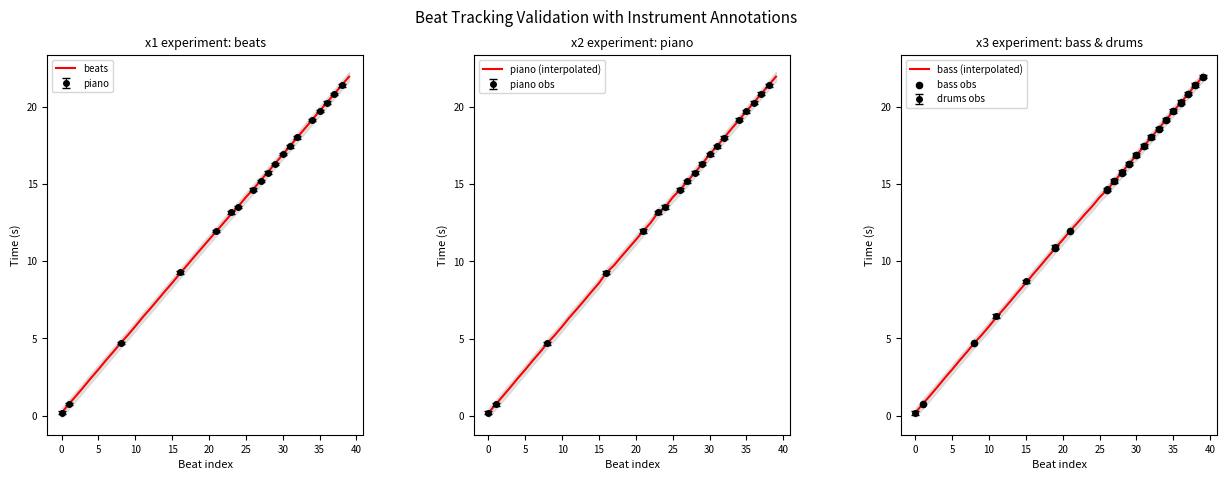

What is the total value across all series at 8?

9.4